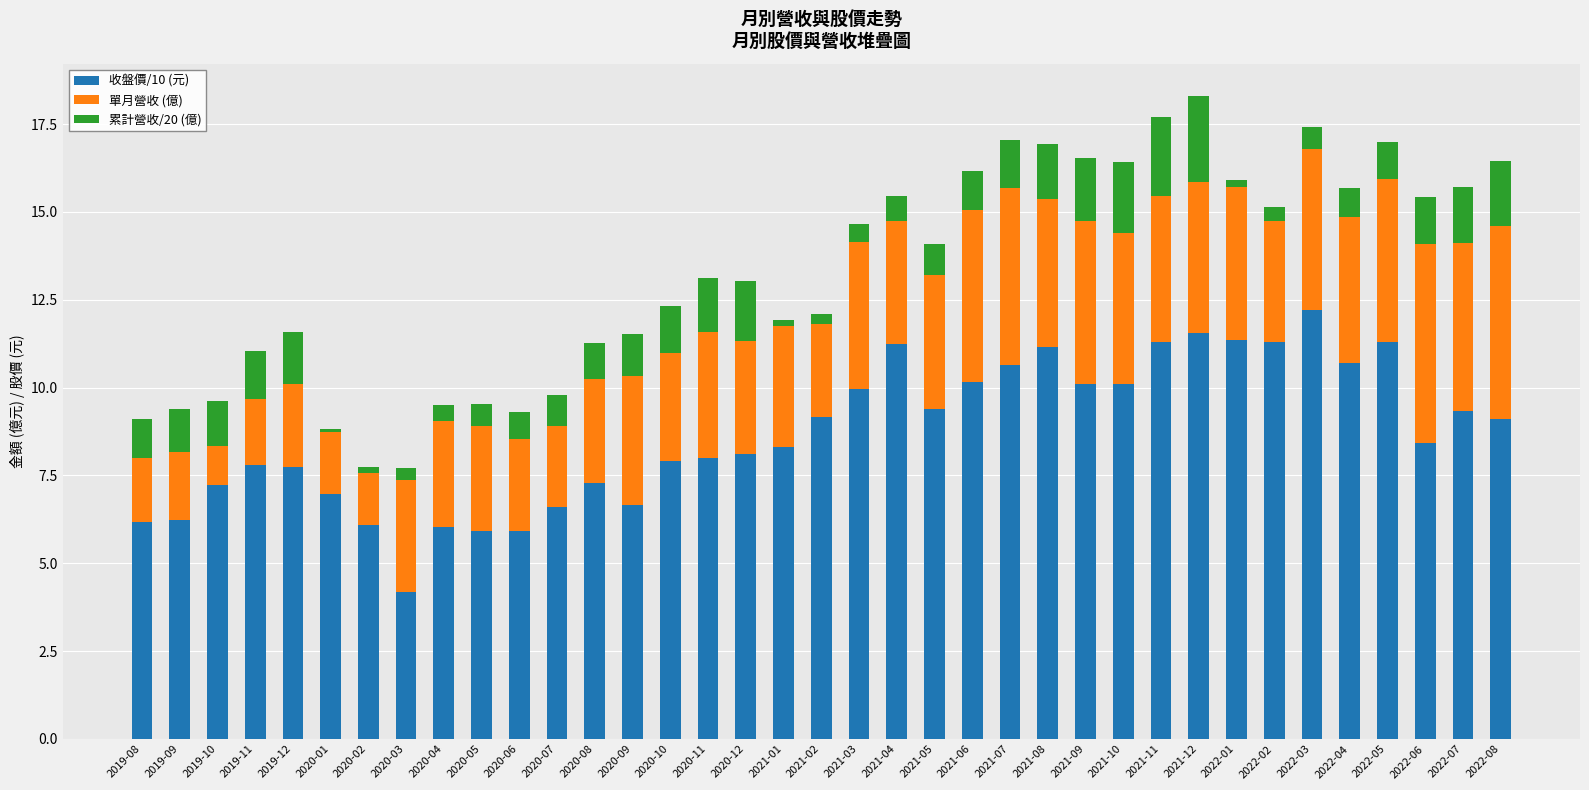

At which label does 收盤價/10 (元) reach its minimum?

2020-03